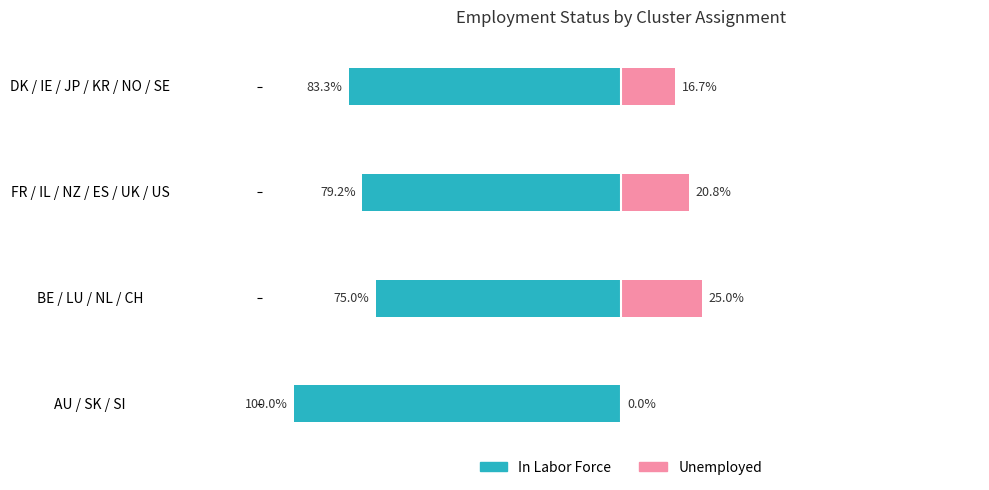

Does the chart contain any negative values?

Yes